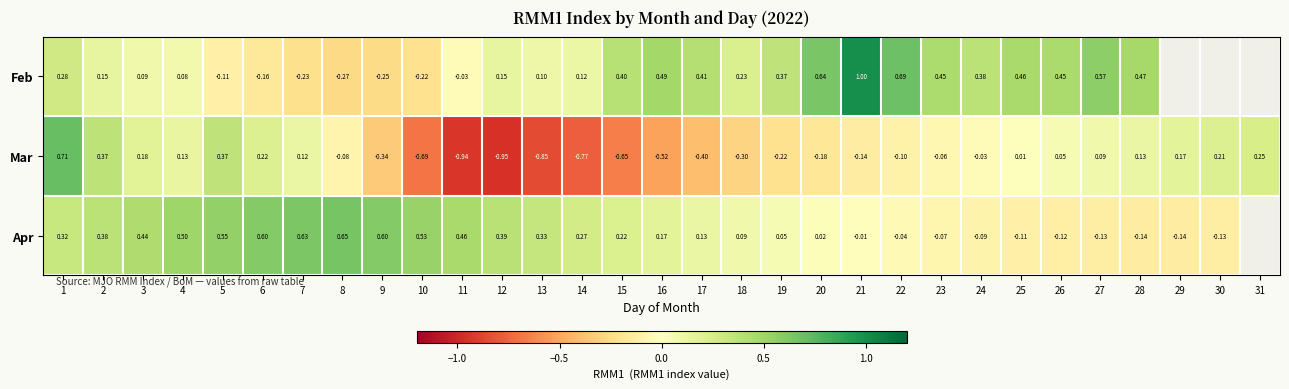

Between 4 and 24, which series saw the biggest shift?

Apr